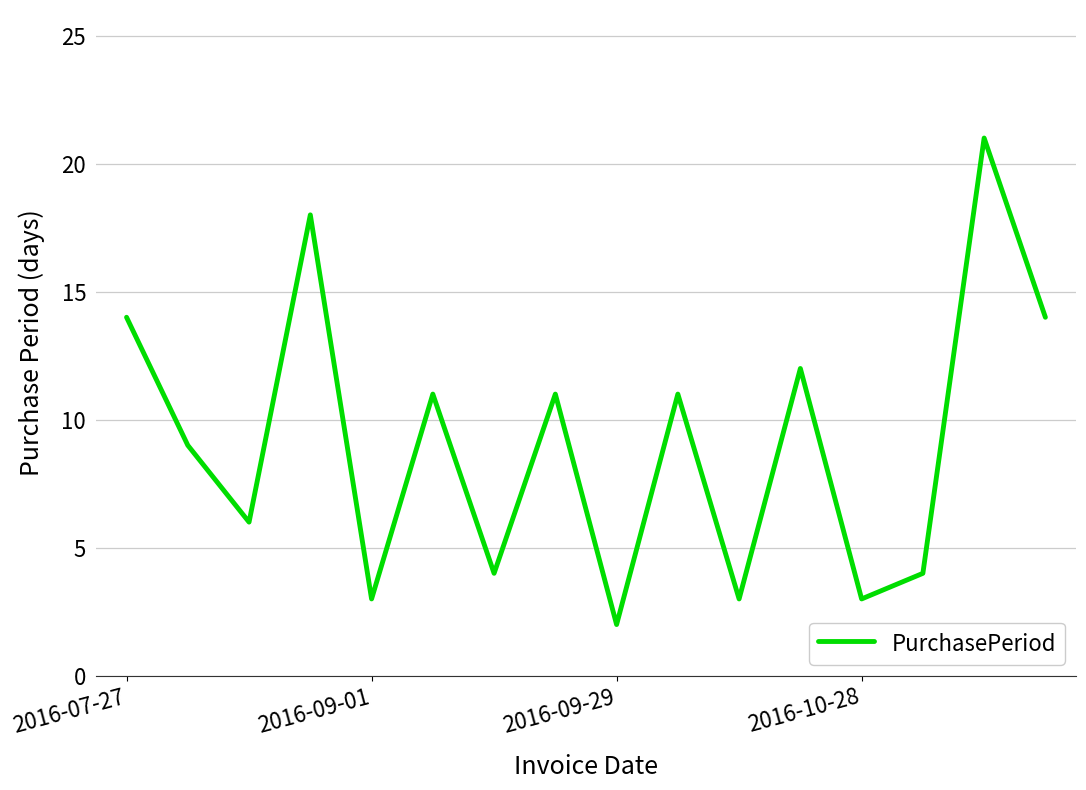

What is the difference between the maximum and minimum values?

19